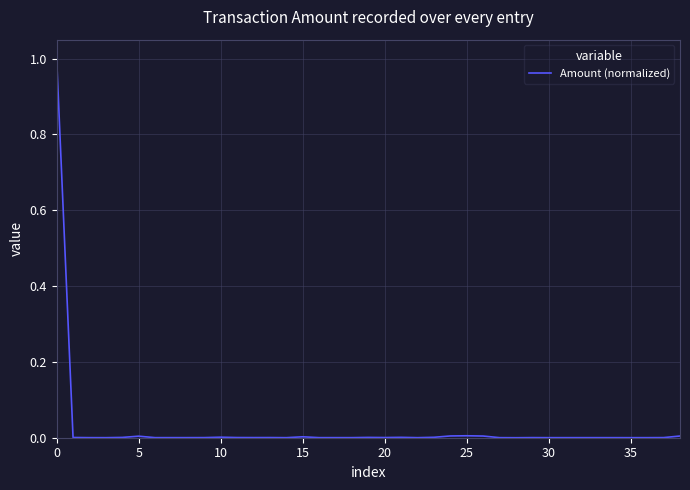

What is the difference between the maximum and minimum values?

1.0